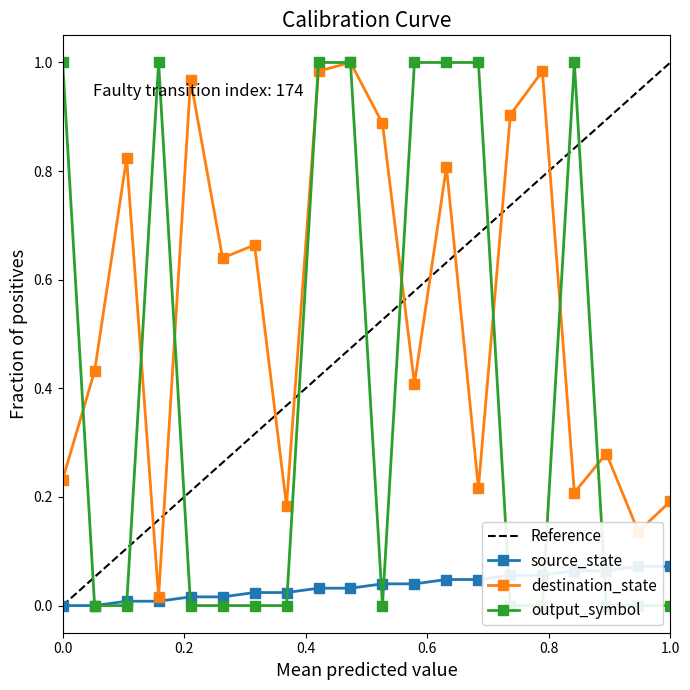

How many interior local valleys does the destination_state series have?

7